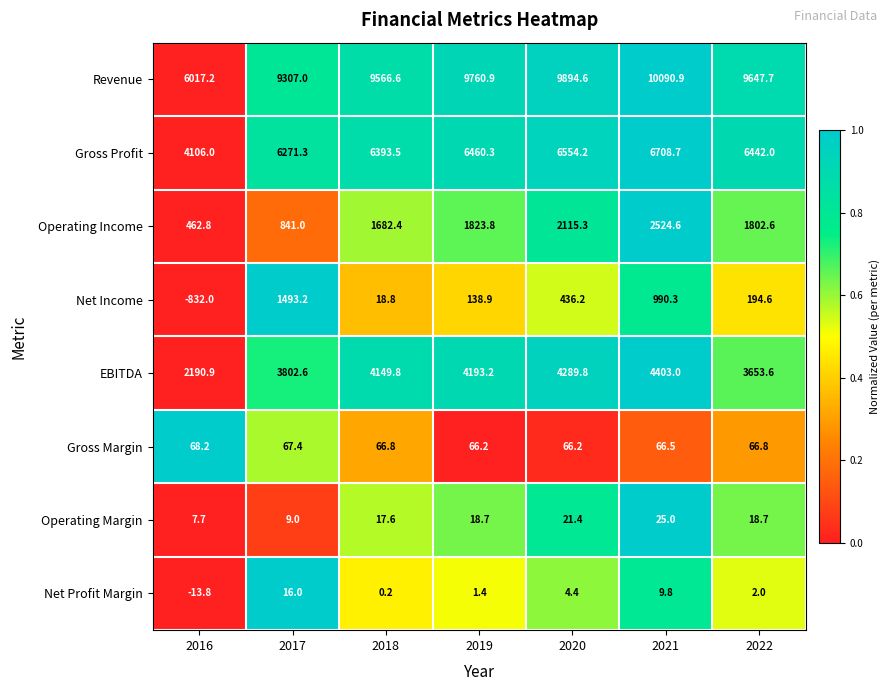

List the series in order of their peak value, highest first.

Revenue, Gross Profit, EBITDA, Operating Income, Net Income, Gross Margin, Operating Margin, Net Profit Margin